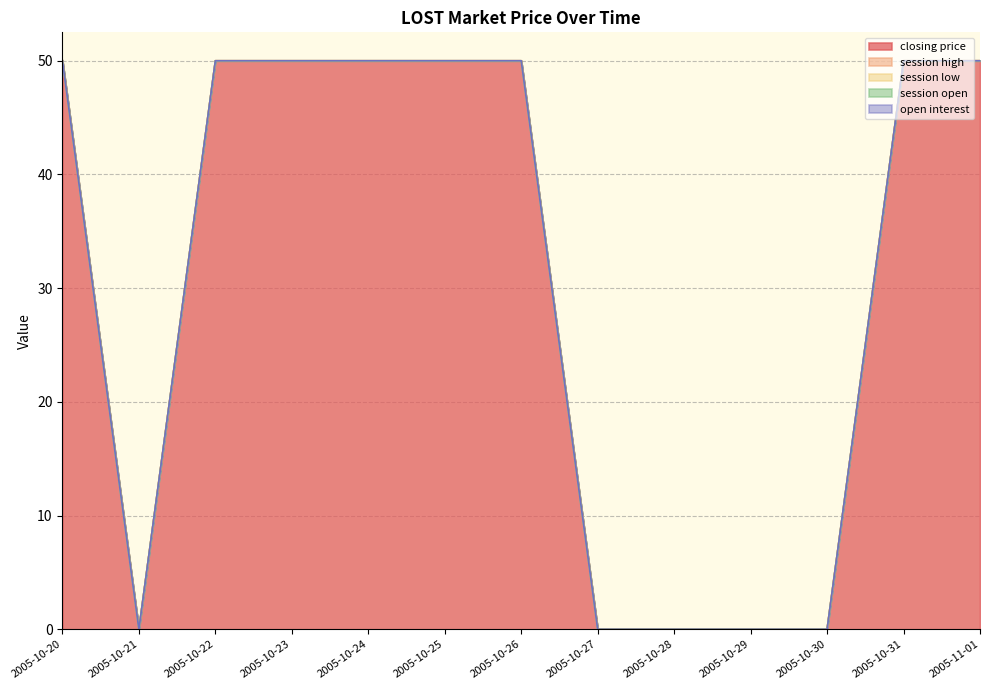

Which series has the largest total across all categories?

closing price